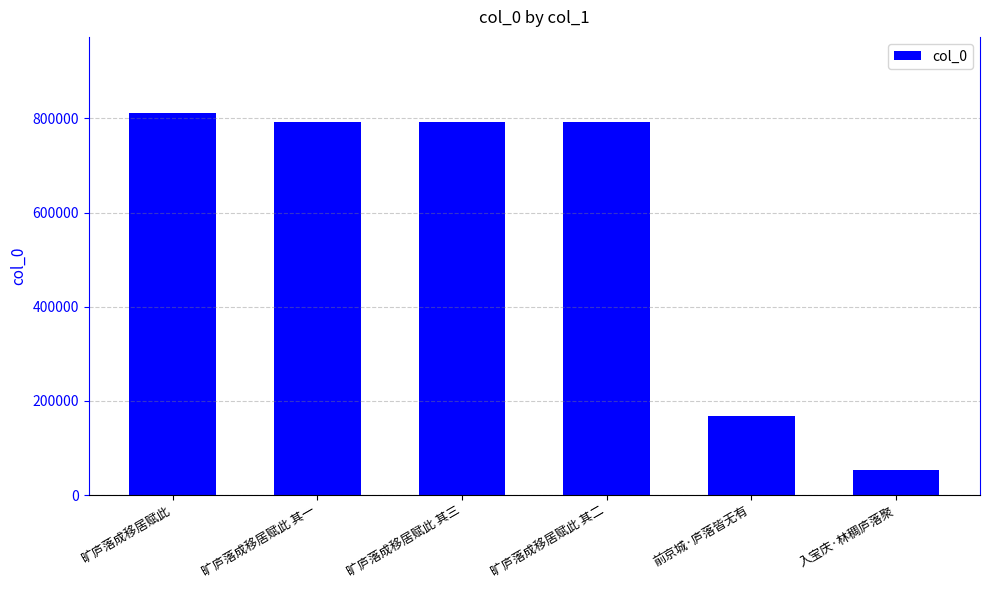

What position from the left is 前京城·庐落皆无有?

5